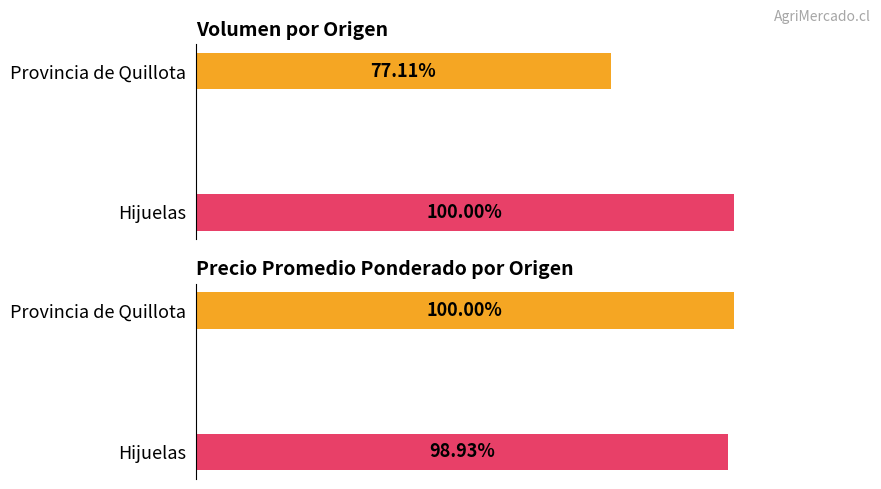

Which series changed the most between Provincia de Quillota and Hijuelas?

Volumen